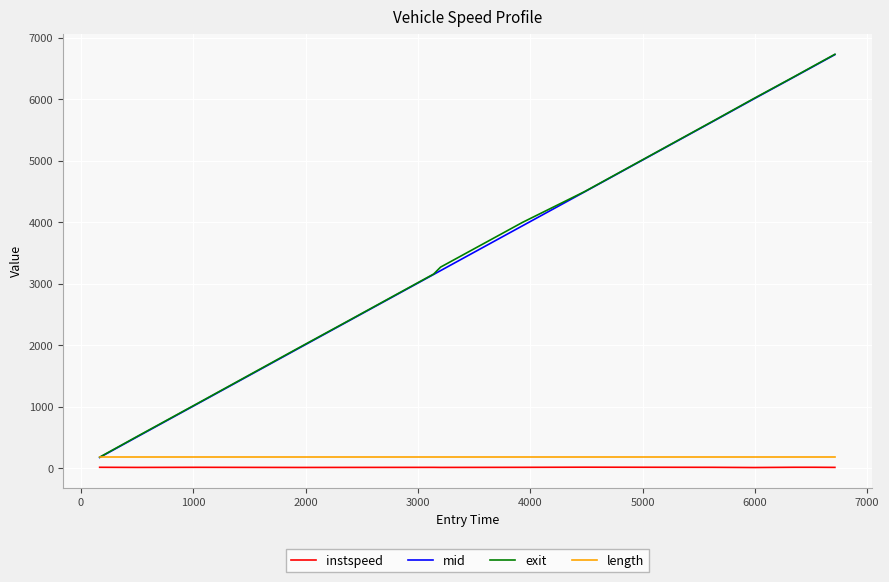

Which series has the widest spread of values?

exit